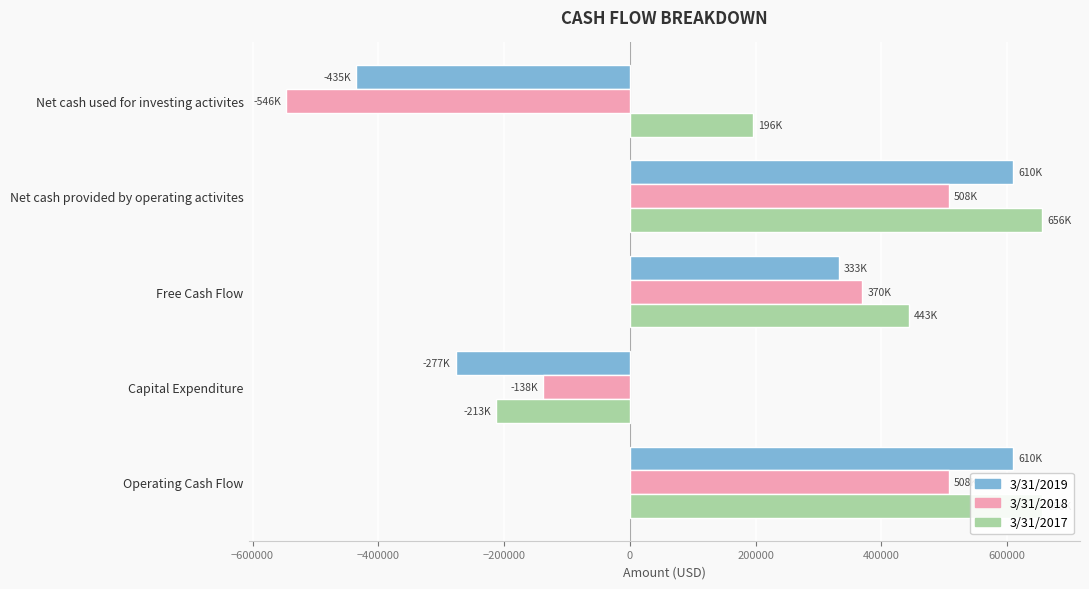

What is the difference between the second highest and second lowest values in the 3/31/2017 series?

460333